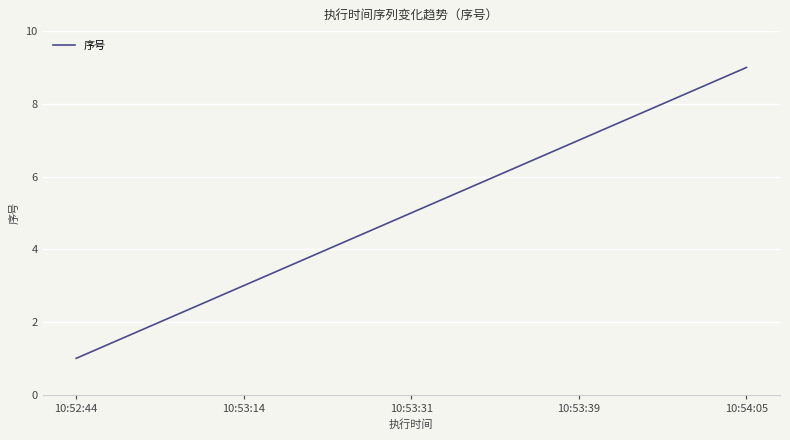

What is the greatest value displayed?

9